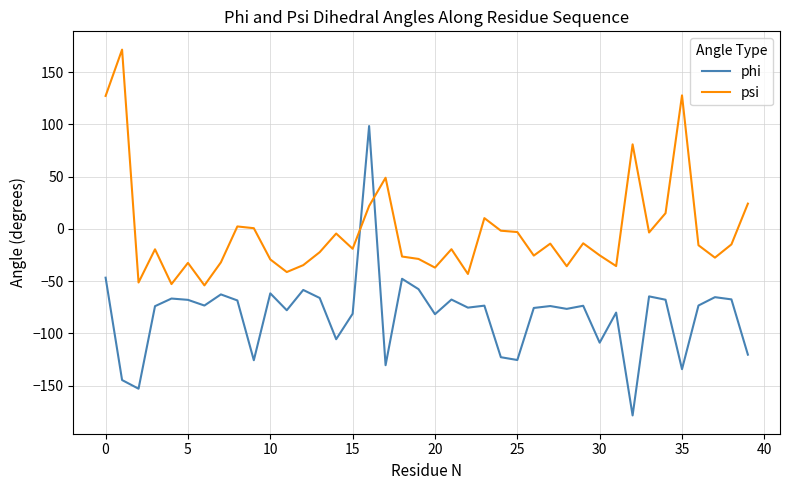

Rank the series by their maximum value, from lowest to highest.

phi, psi